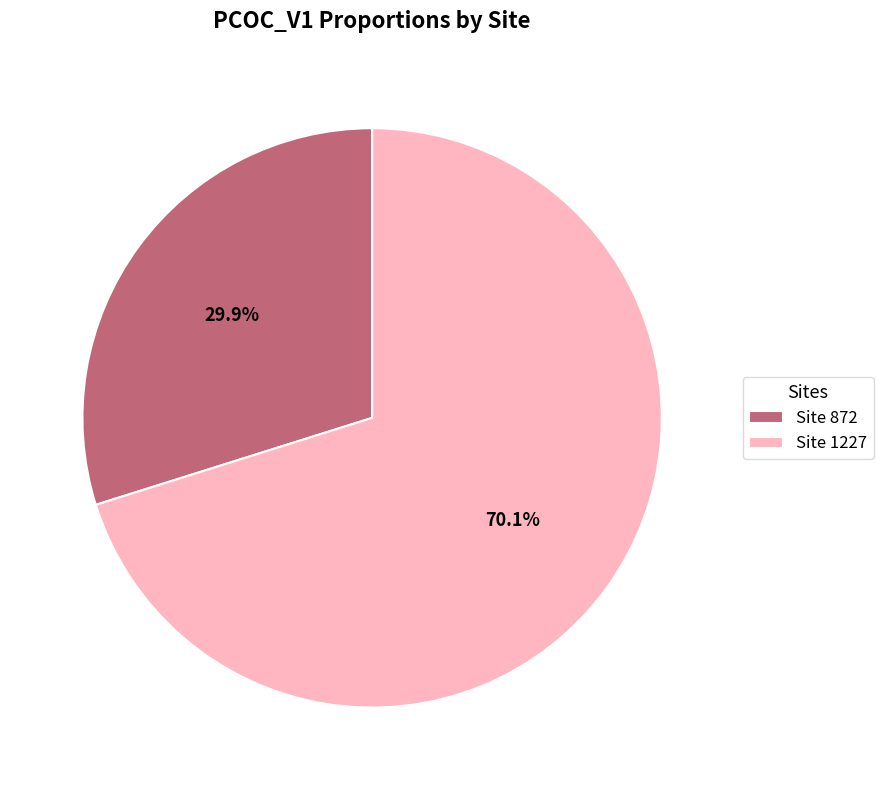

Between Site 872 and Site 1227, which is larger?

Site 1227